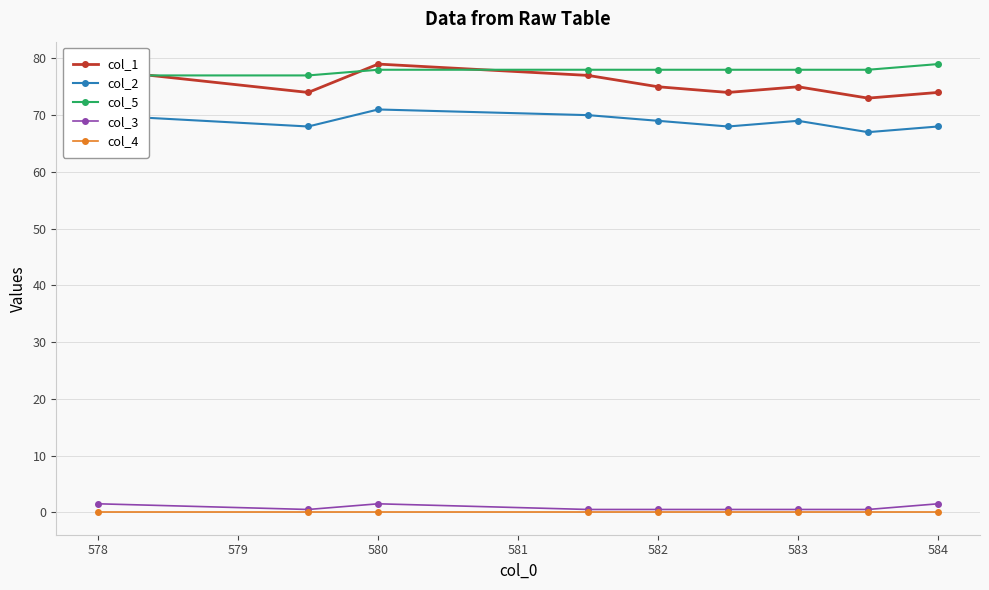

What is the sum of all col_2 values?

620.0